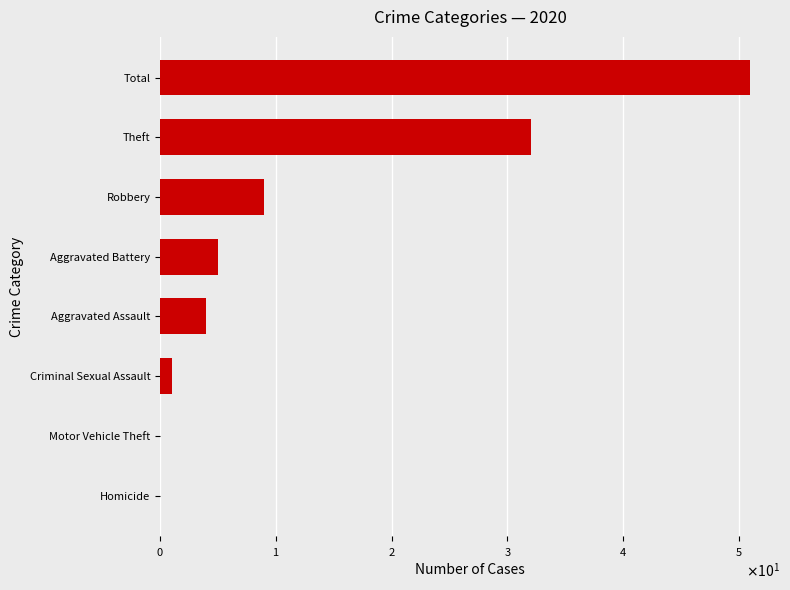

Are the bars horizontal?

Yes